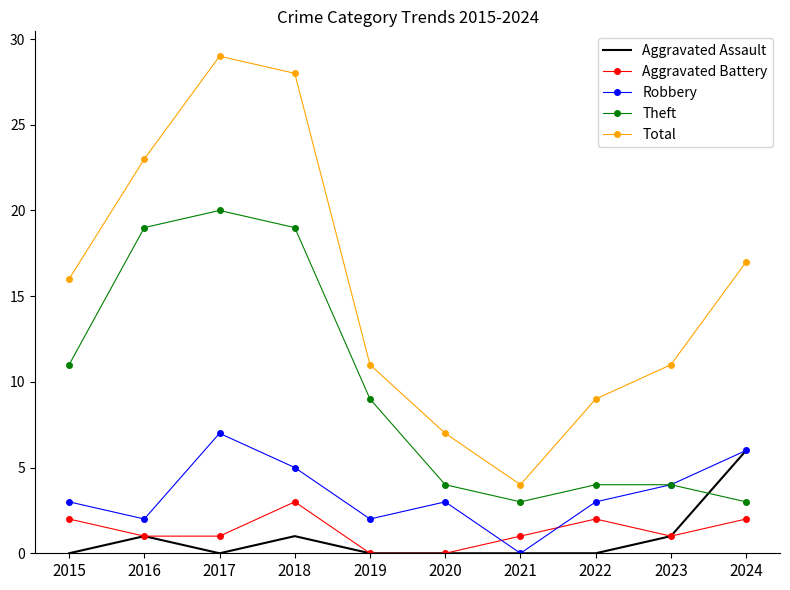

Between 2019 and 2021, which series saw the biggest shift?

Total